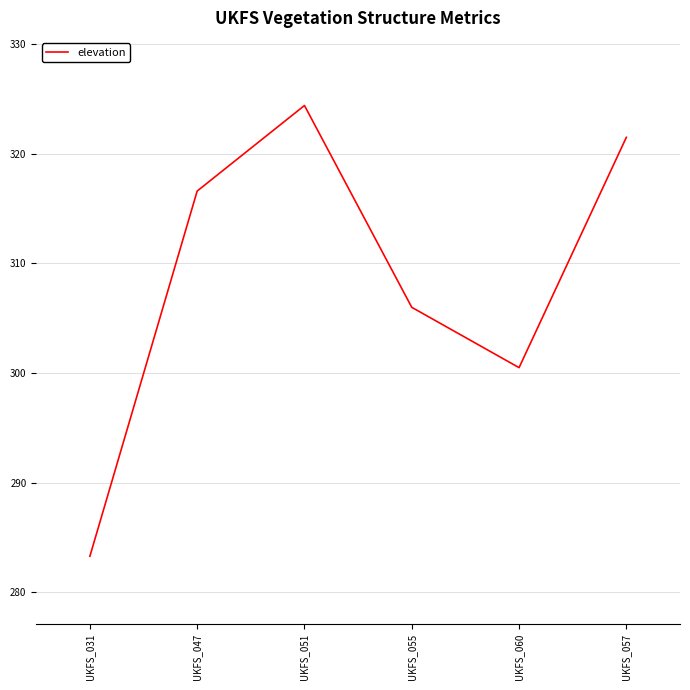

How many interior local peaks (higher than both neighbors) does the data have?

1